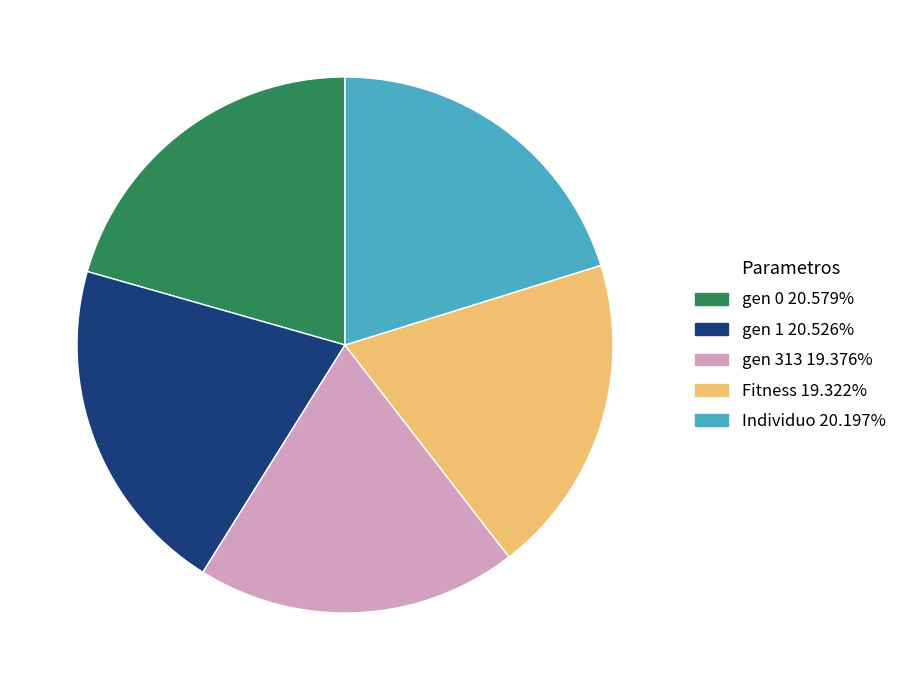

How many segments does this pie chart have?

5